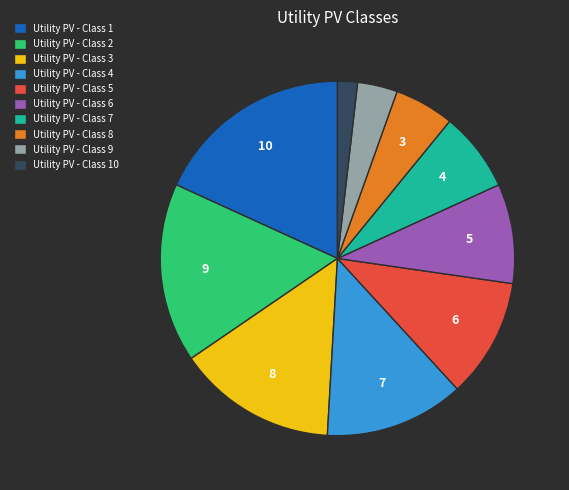

Do Utility PV - Class 10 and Utility PV - Class 3 together represent more than half of the pie?

No